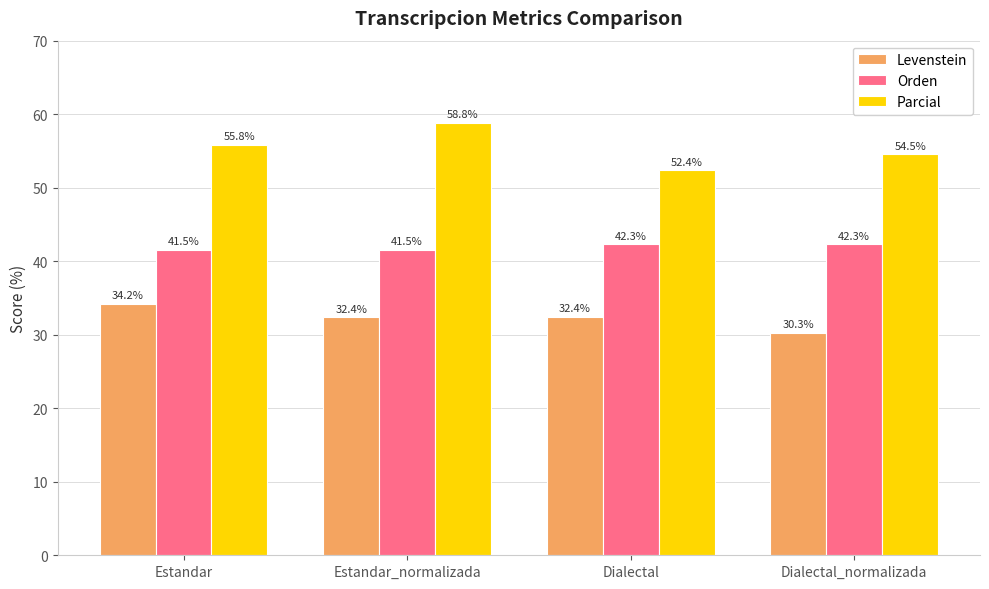

How many groups of bars are there?

4